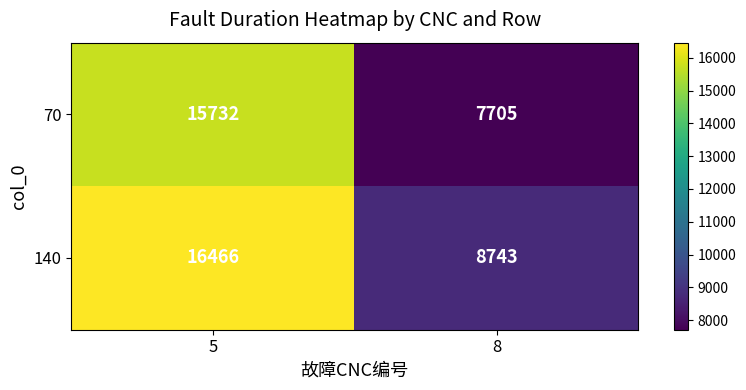

What is the difference between the maximum and minimum values in the 70 series?

8027